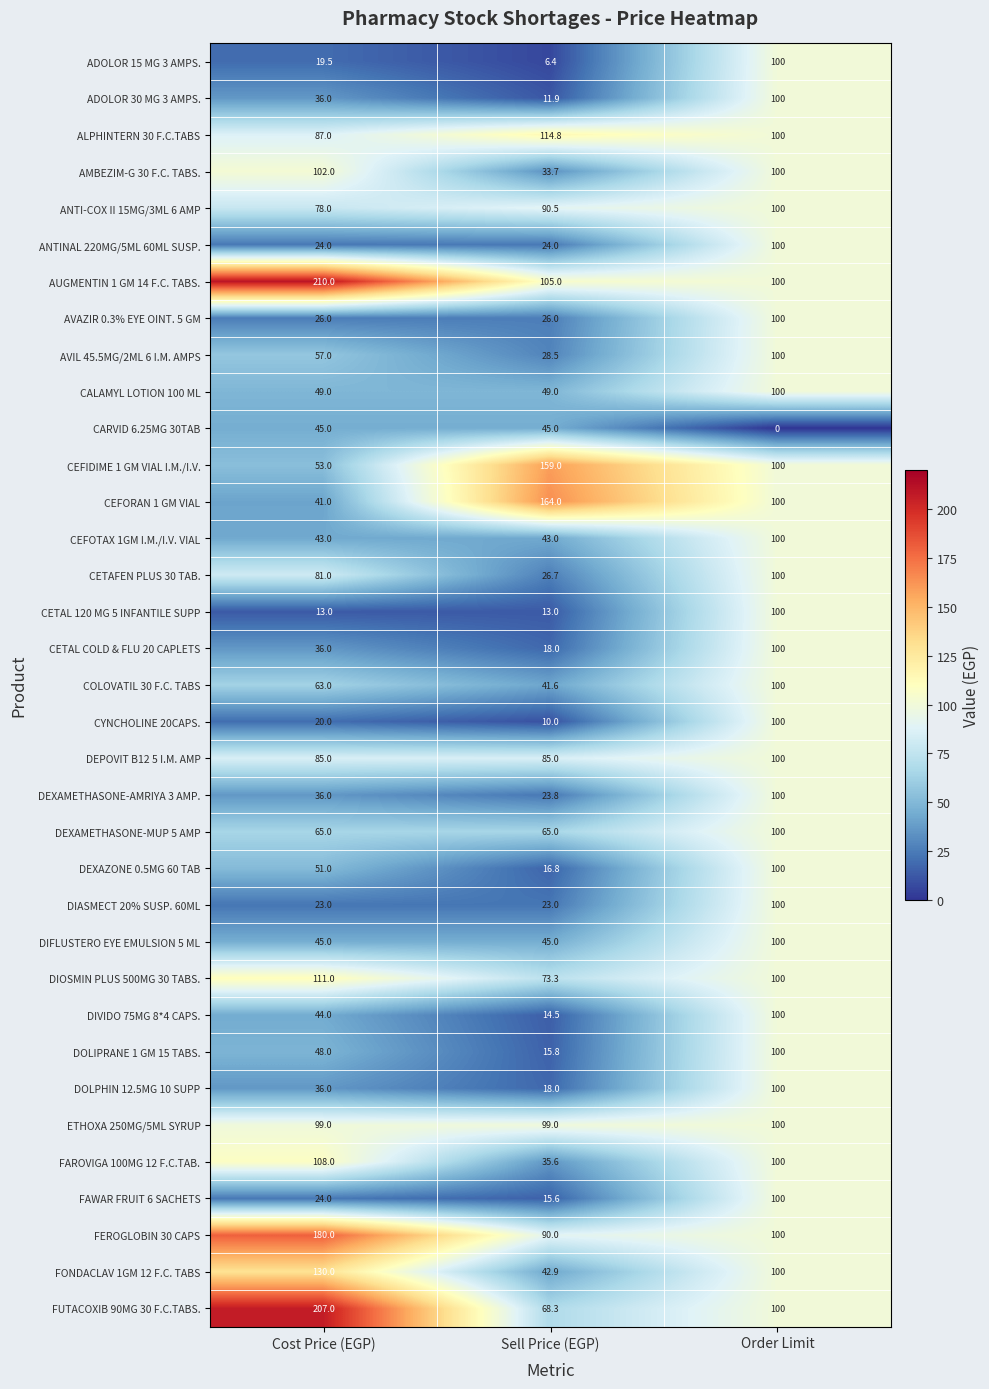

Which category has the lowest value across all series?

Order Limit